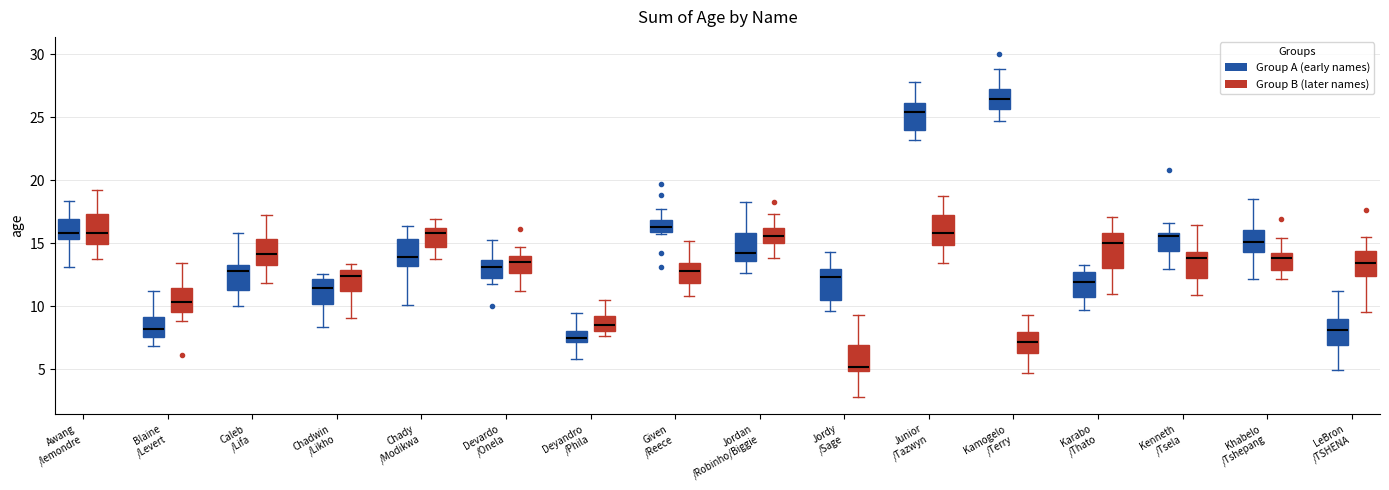

Where is the upper edge of the box for Blaine /Levert (Group B (later names)) on the y-axis? The values are not printed on the chart, so give them approximately, as read against the axis.

11.5